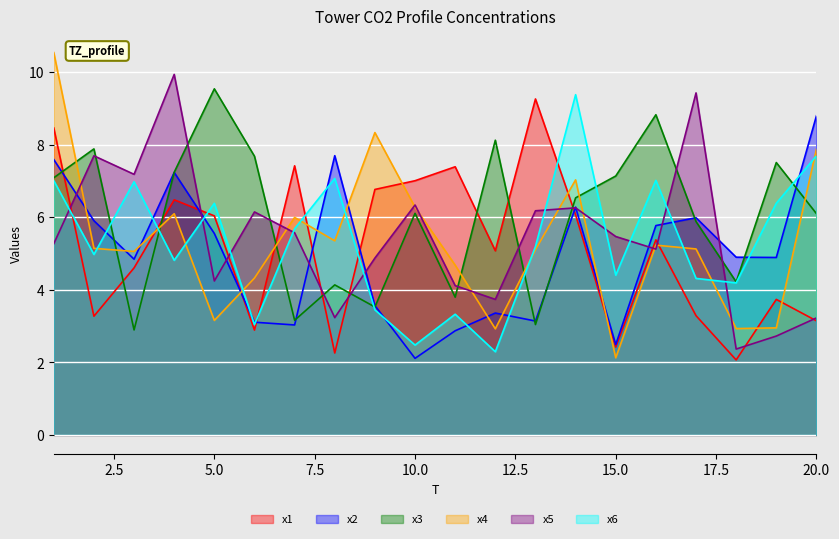

The x5 series shows 3.2 at 20.0. True or false?

True